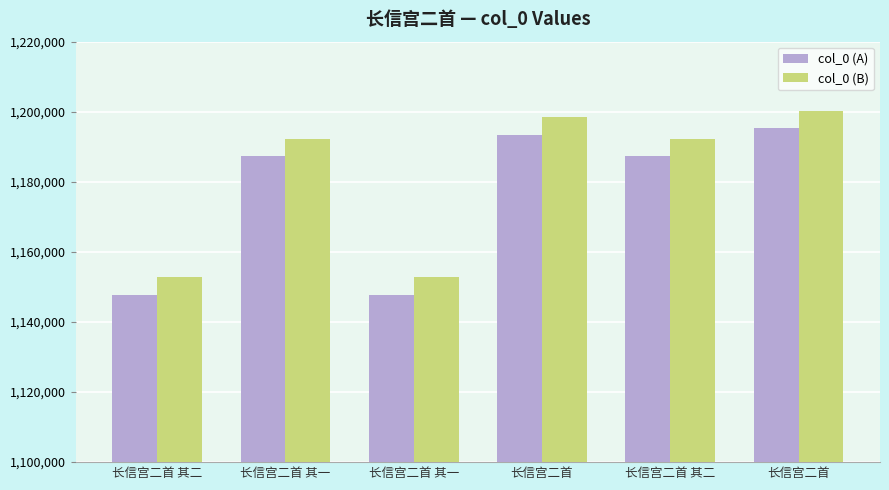

How many groups of bars are there?

6